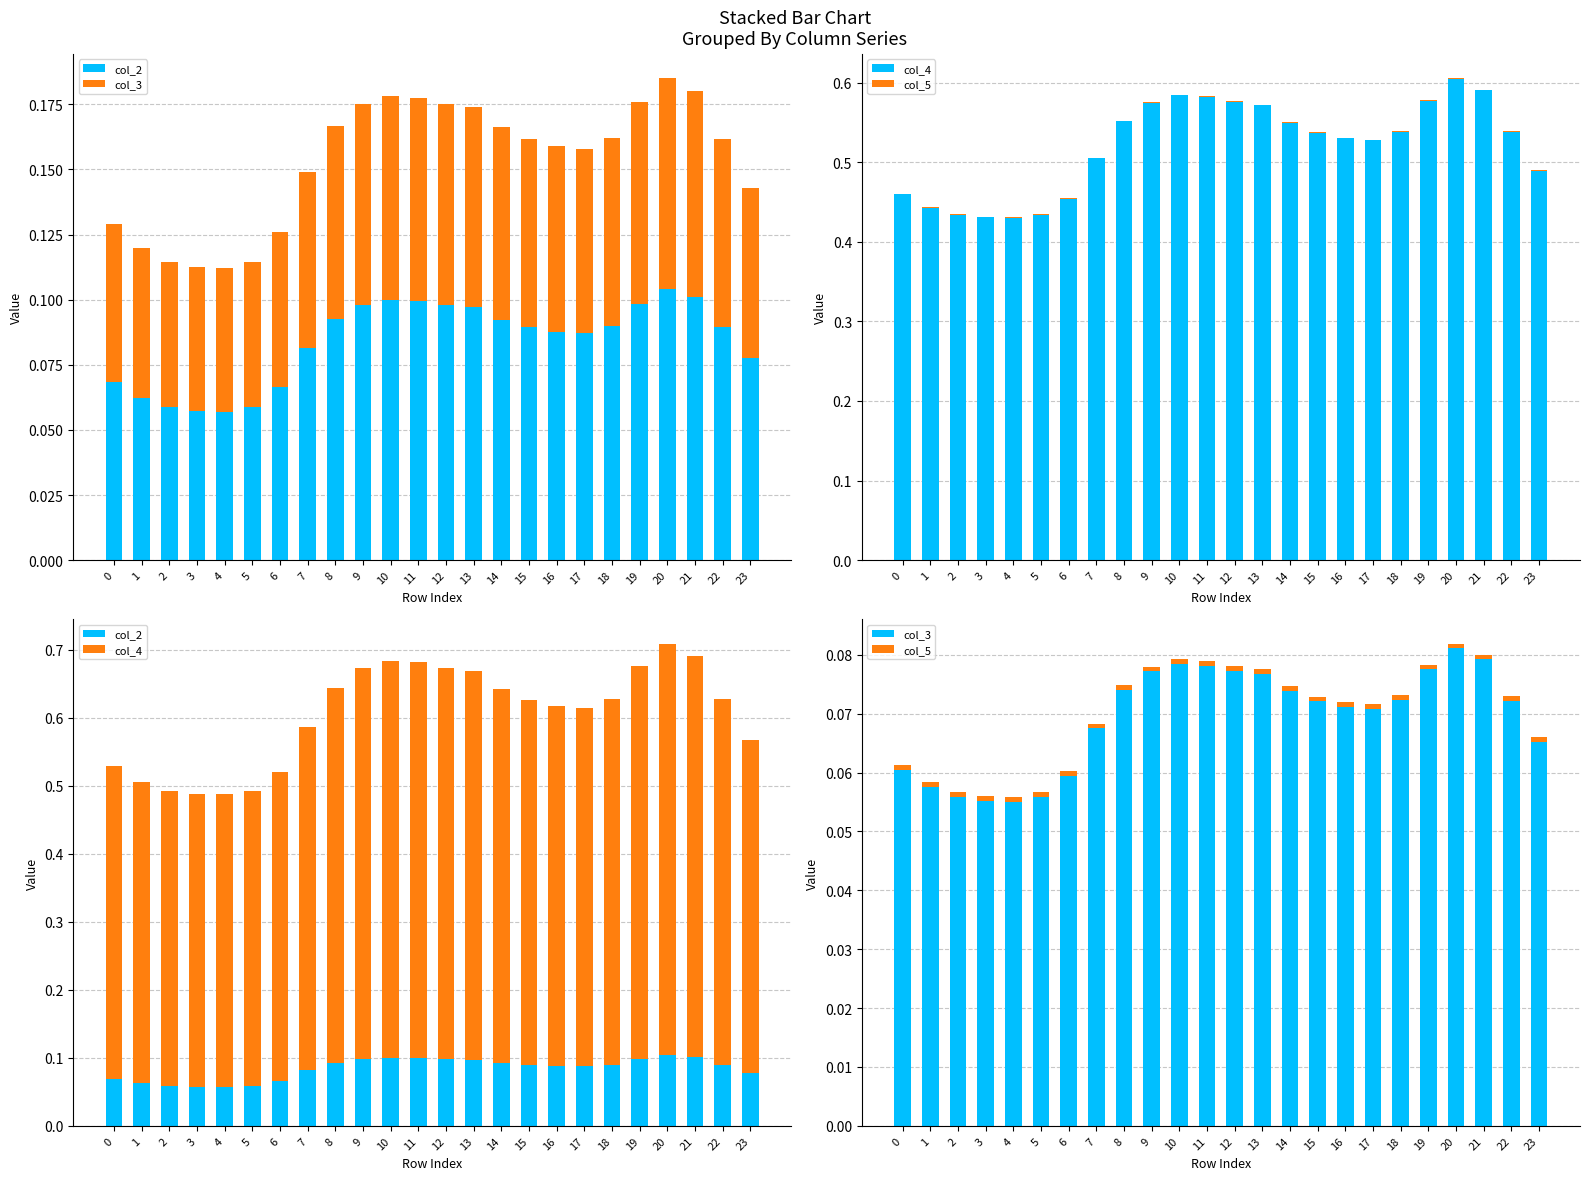

How many categories are shown in the chart?

24